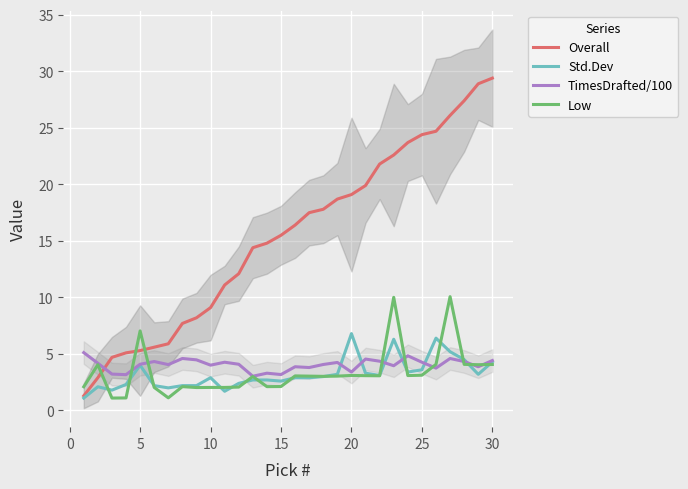

How many lines are shown in the chart?

4